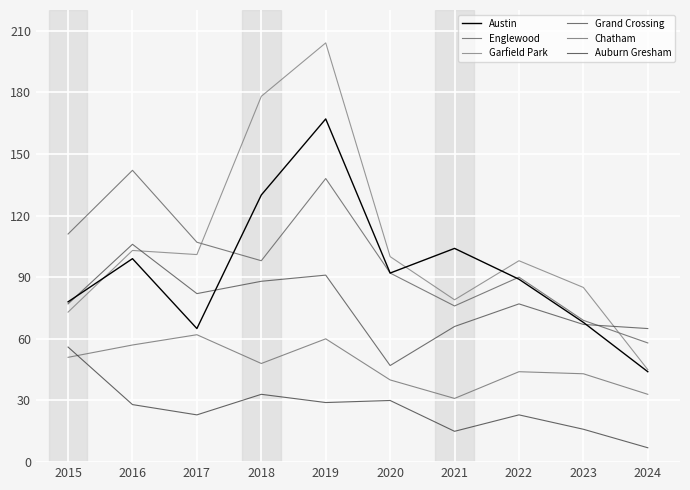

At which category is the sum across all series the highest?

2019